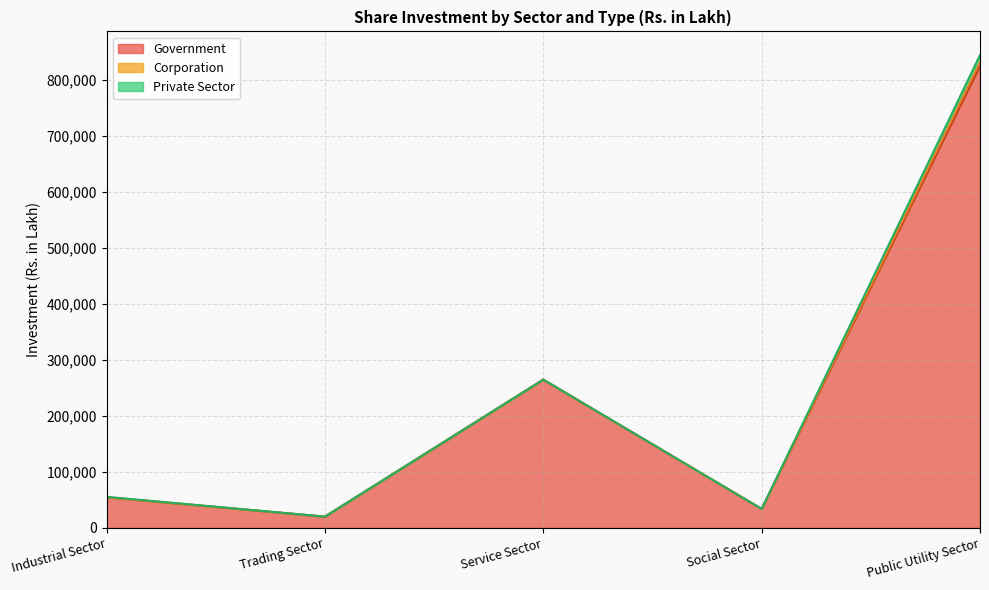

List the labels in order of Corporation value, smallest first.

Social Sector, Industrial Sector, Trading Sector, Service Sector, Public Utility Sector